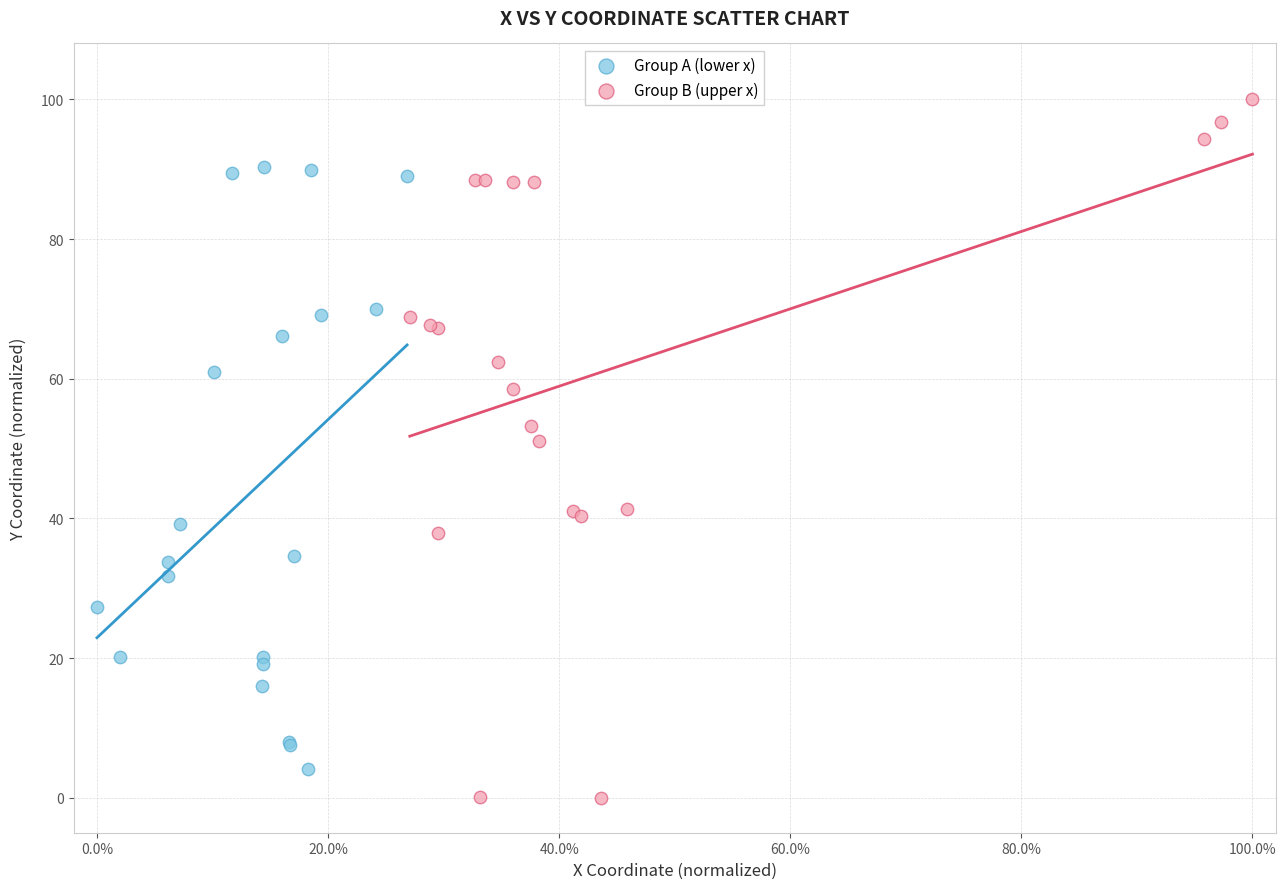

Which series reaches the maximum Y coordinate?

Group B (upper x)